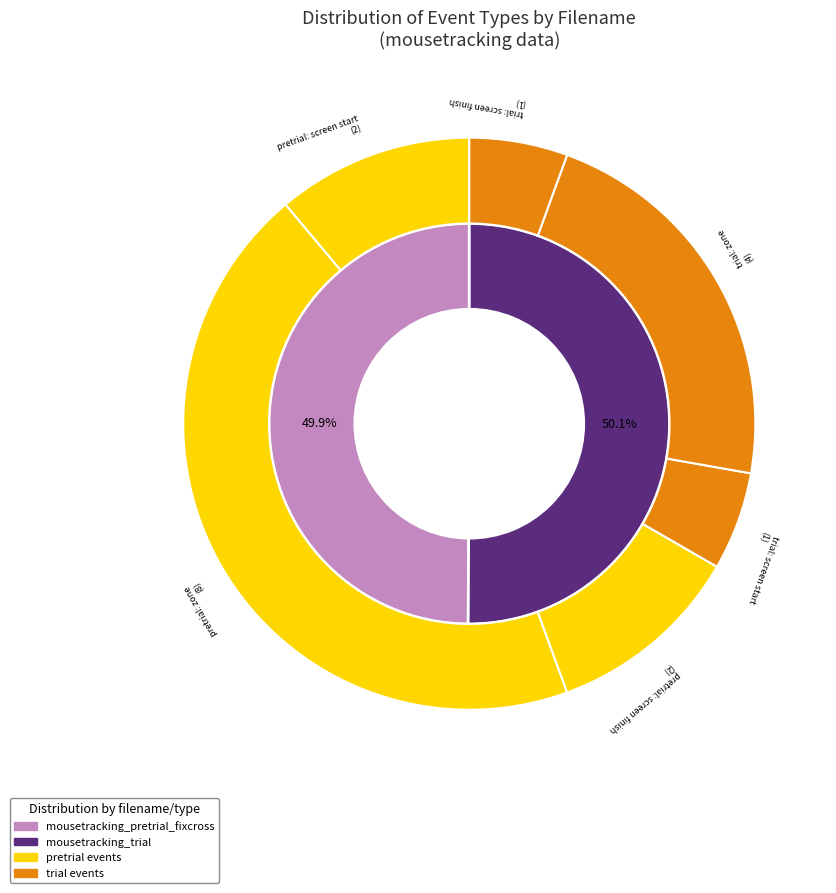

To the nearest percent, what is the average slice percentage?

50%